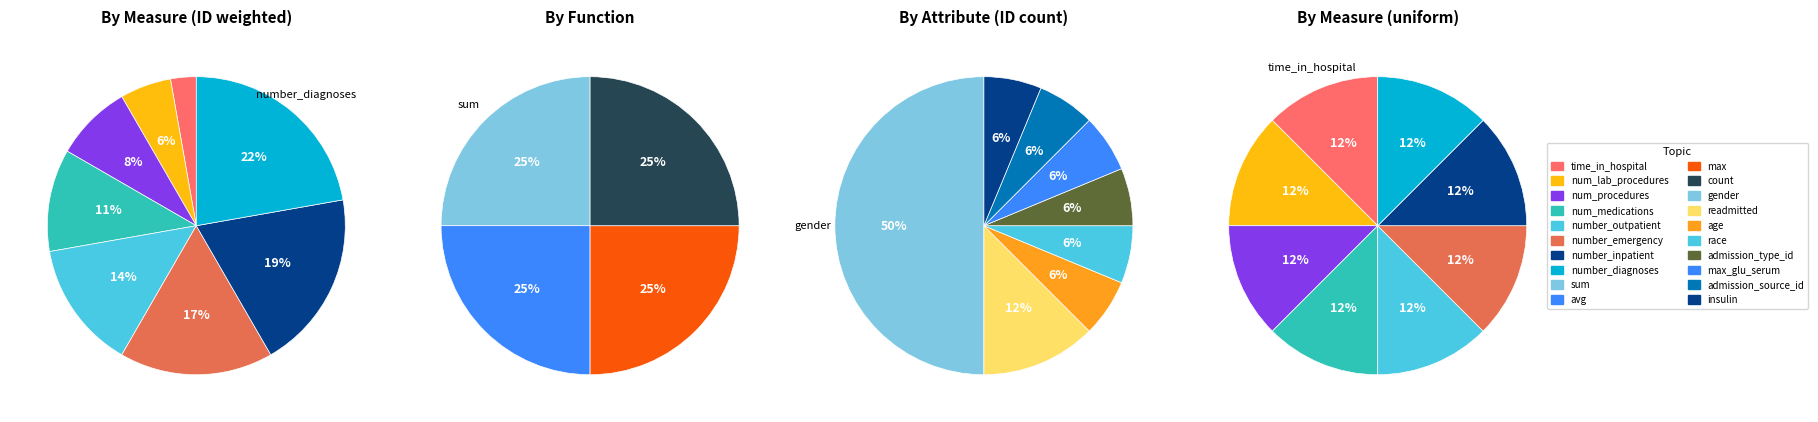

Between readmitted and insulin, which is larger?

readmitted